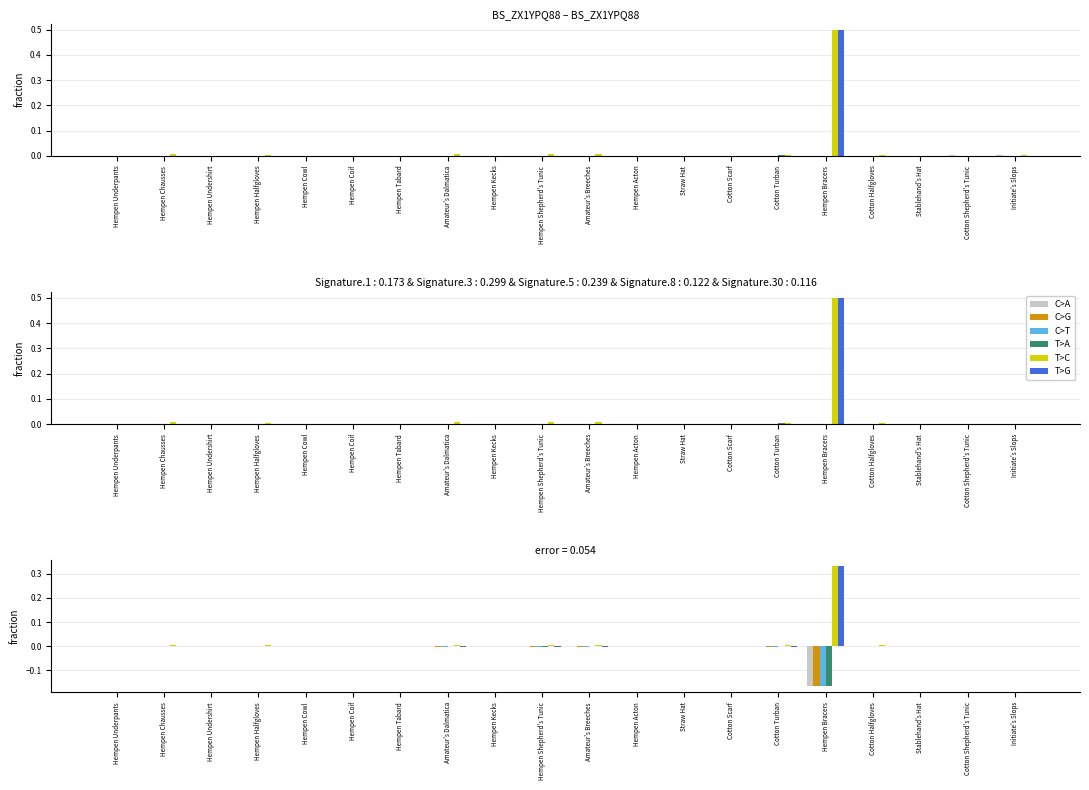

What is the label of the 5th bar from the right?

Hempen Bracers